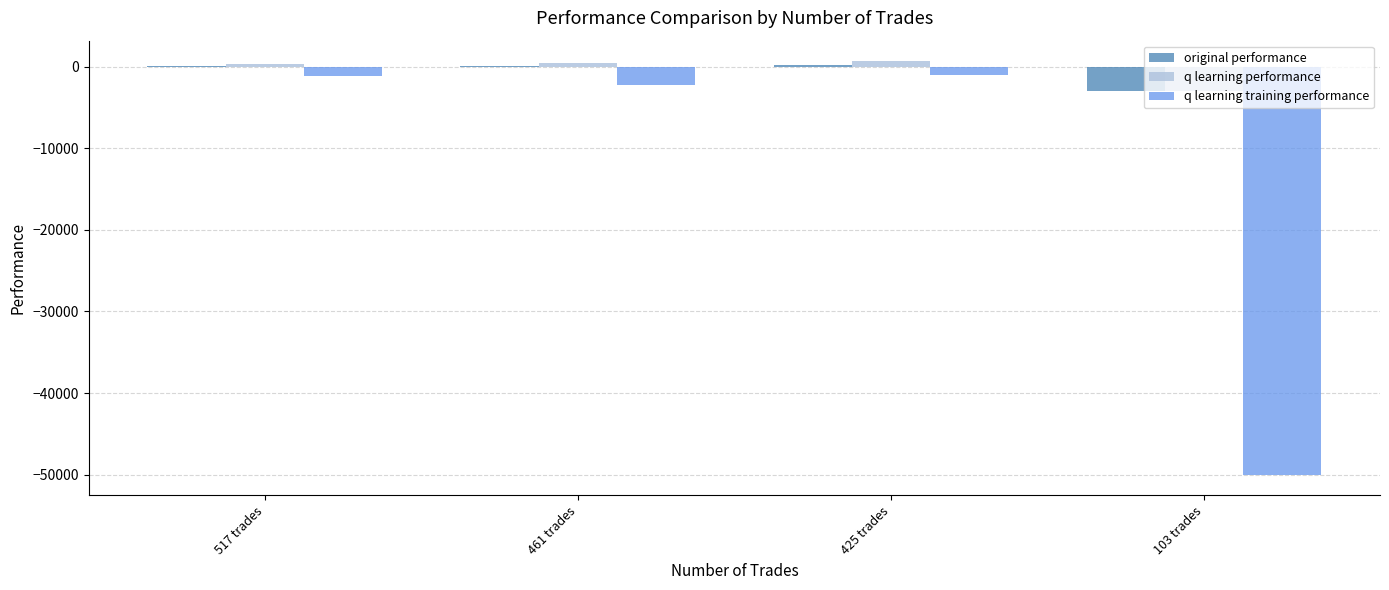

What is the sum of all q learning performance values?

-1565.7